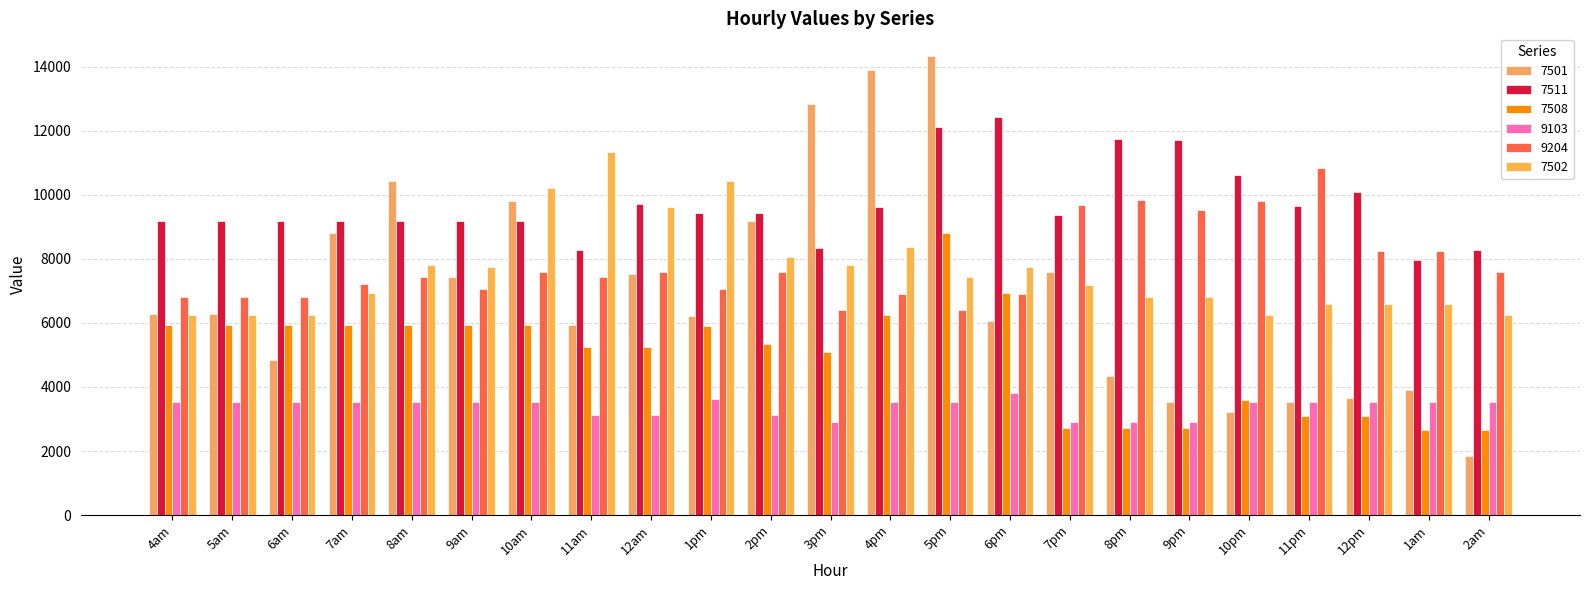

What is the label of the 10th bar from the left?

1pm